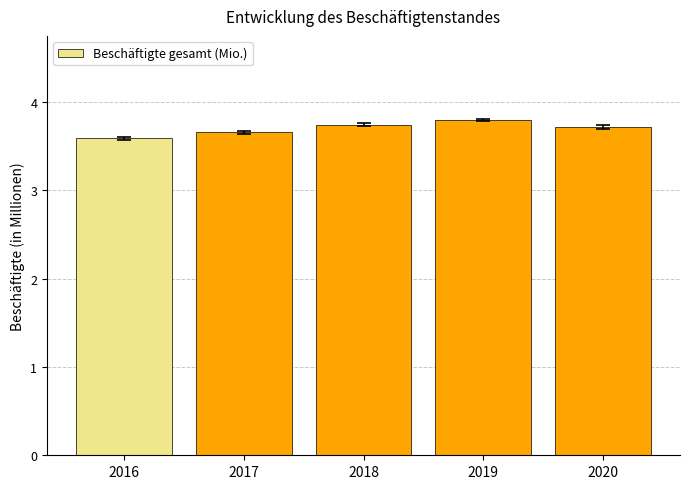

What is the sum of the values at 2016 and 2018?

7.3